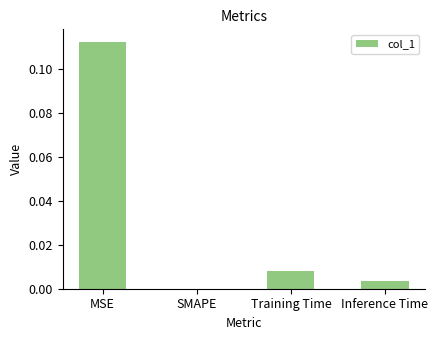

True or false: the data shows 0.0 at Inference Time.

True